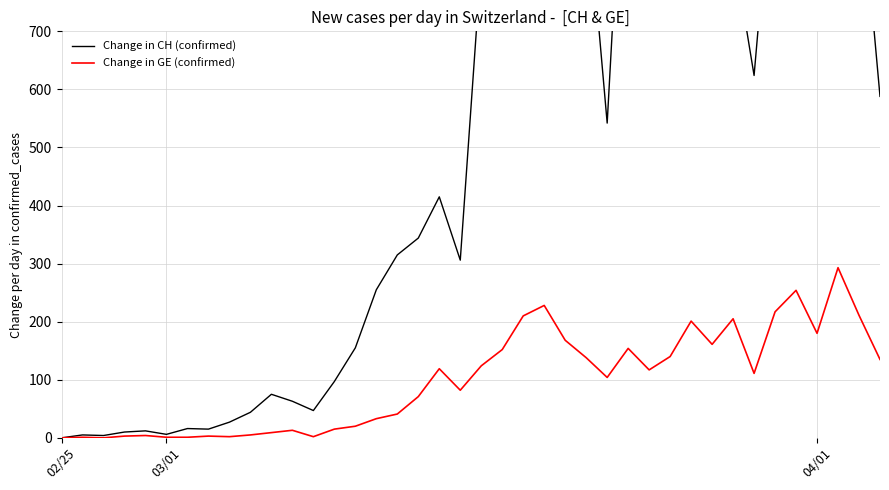

At which category does the chart reach its peak across all series?

31